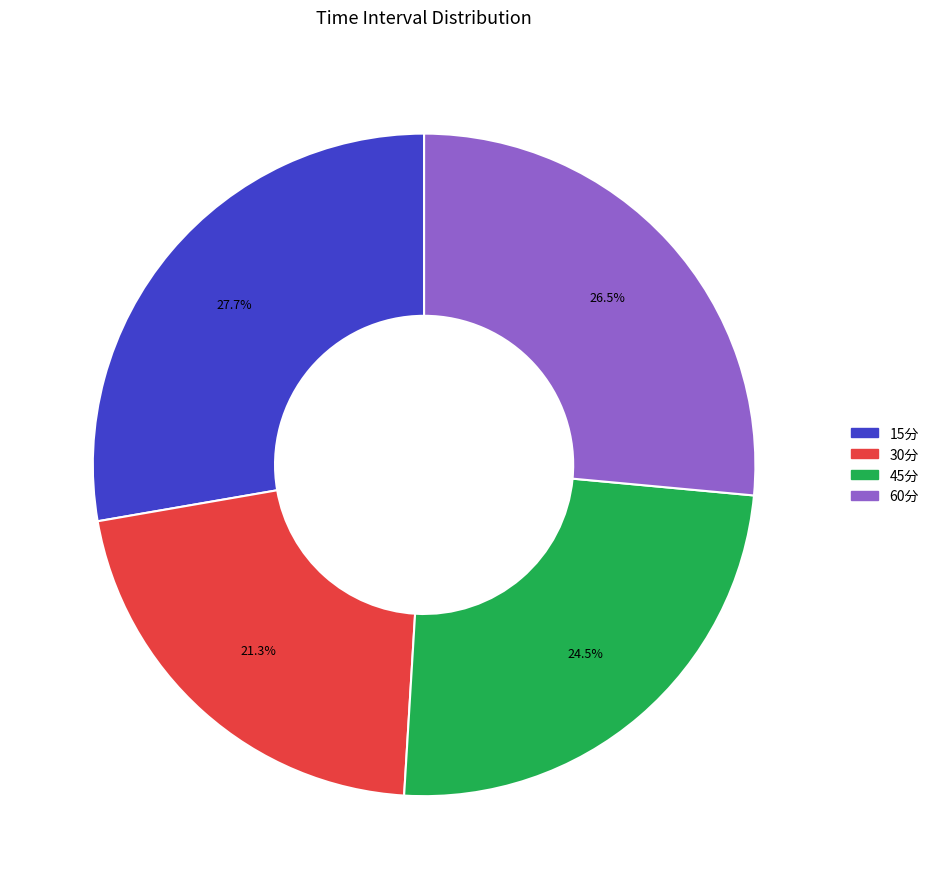

Do 30分 and 15分 together represent more than half of the pie?

No